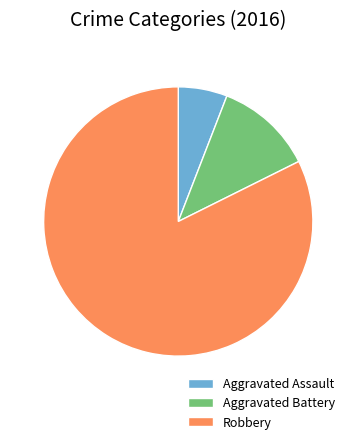

Which category has the smallest portion of the pie?

Aggravated Assault